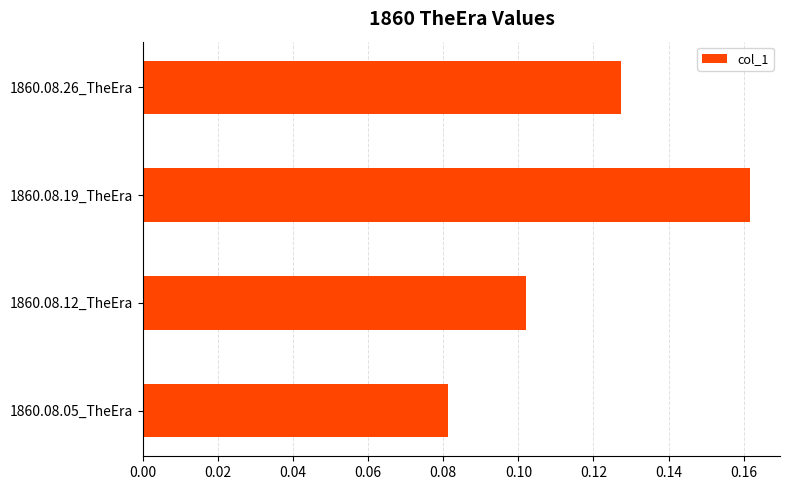

What is the sum of all values?

0.5